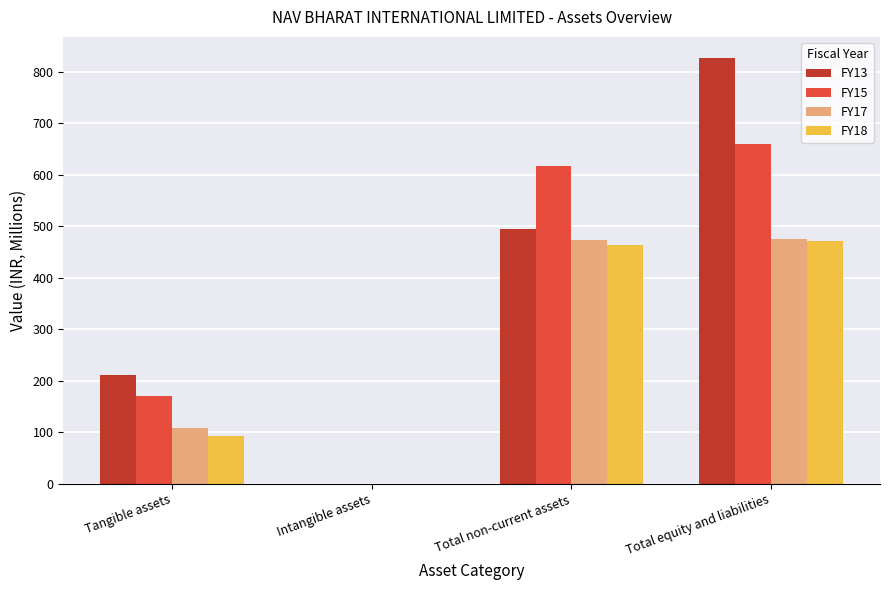

Between Tangible assets and Intangible assets, which series saw the biggest shift?

FY13